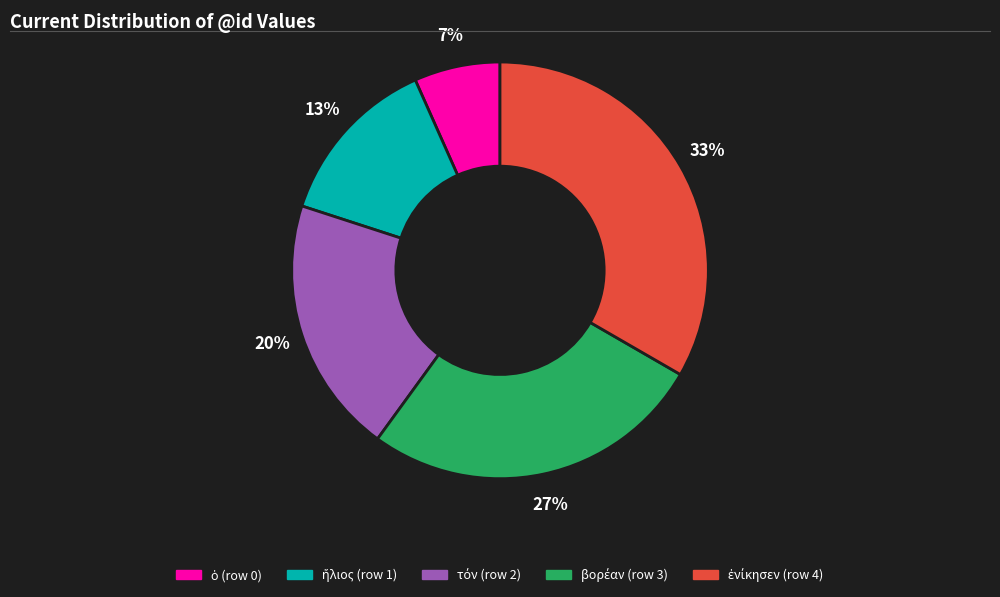

How many slices are in this pie chart?

5